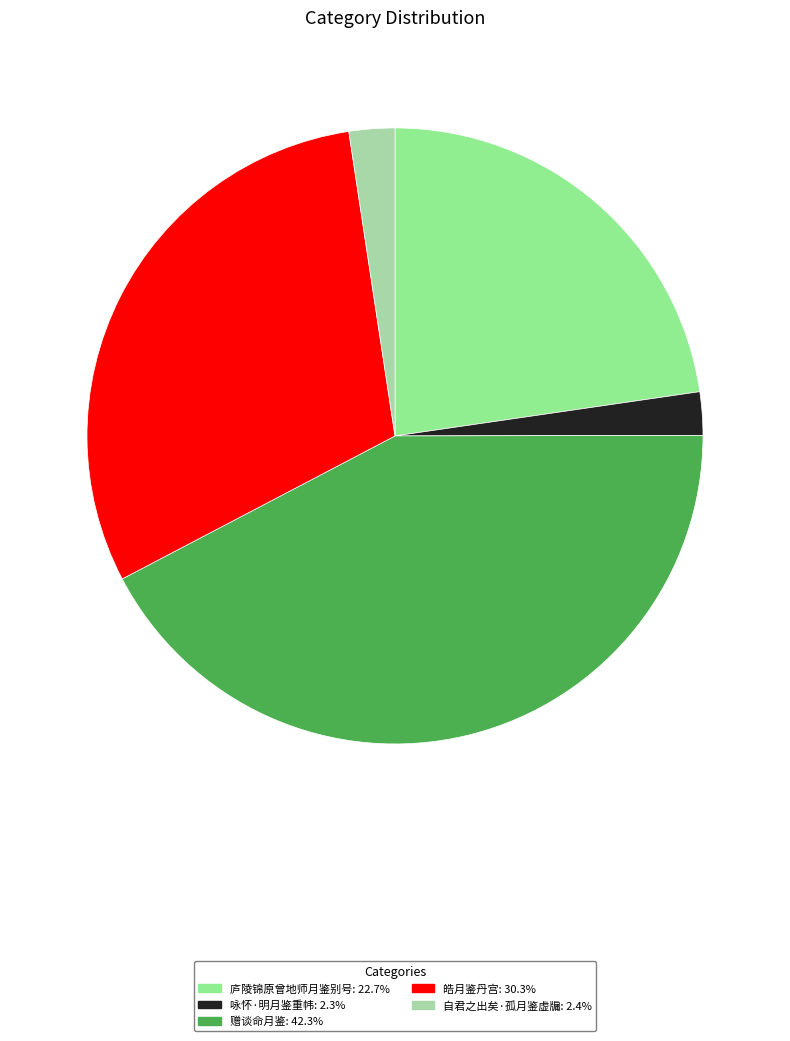

Which has a higher value, 庐陵锦原曾地师月鉴别号 or 咏怀·明月鉴重帏?

庐陵锦原曾地师月鉴别号